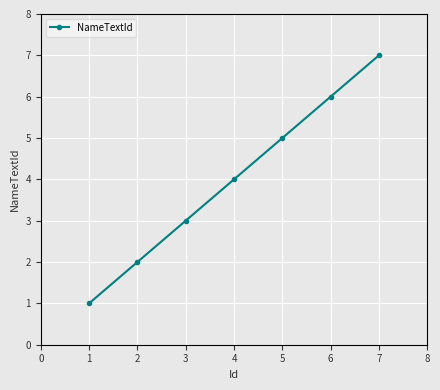

How many distinct data groups are displayed?

1